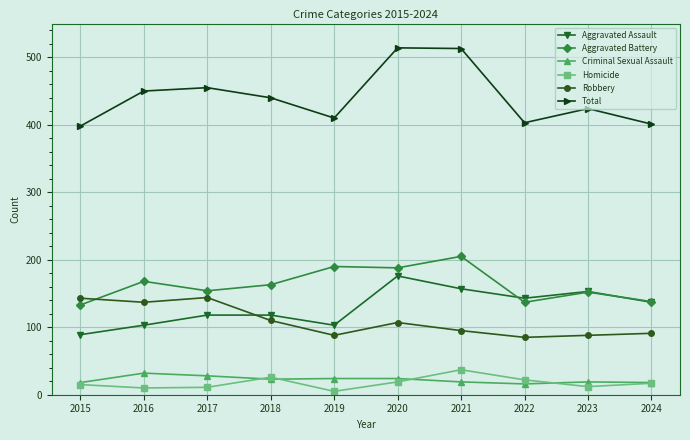

Read the Aggravated Assault value at 2021.

157